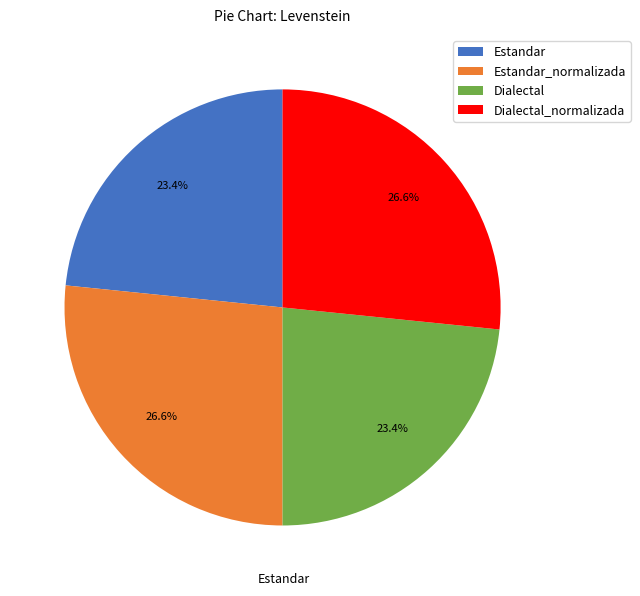

Is it true that Estandar is 34% of the pie?

False